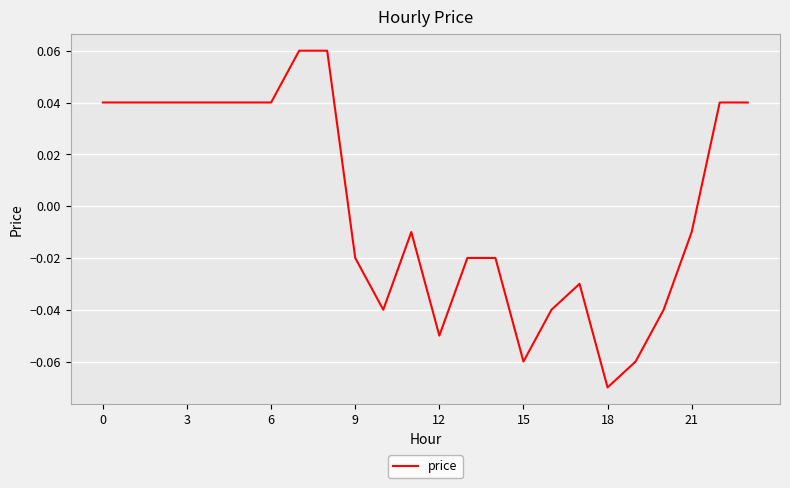

What is the greatest value displayed?

0.1